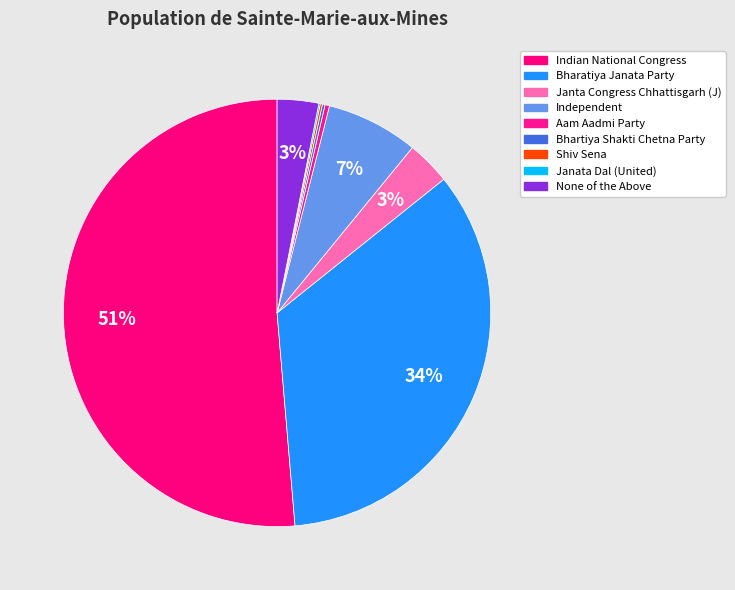

Which category has the biggest portion of the pie?

Indian National Congress